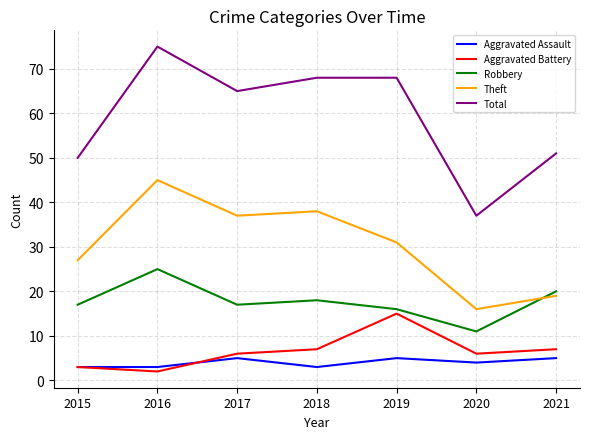

What is the total value across all series at 2020?

74